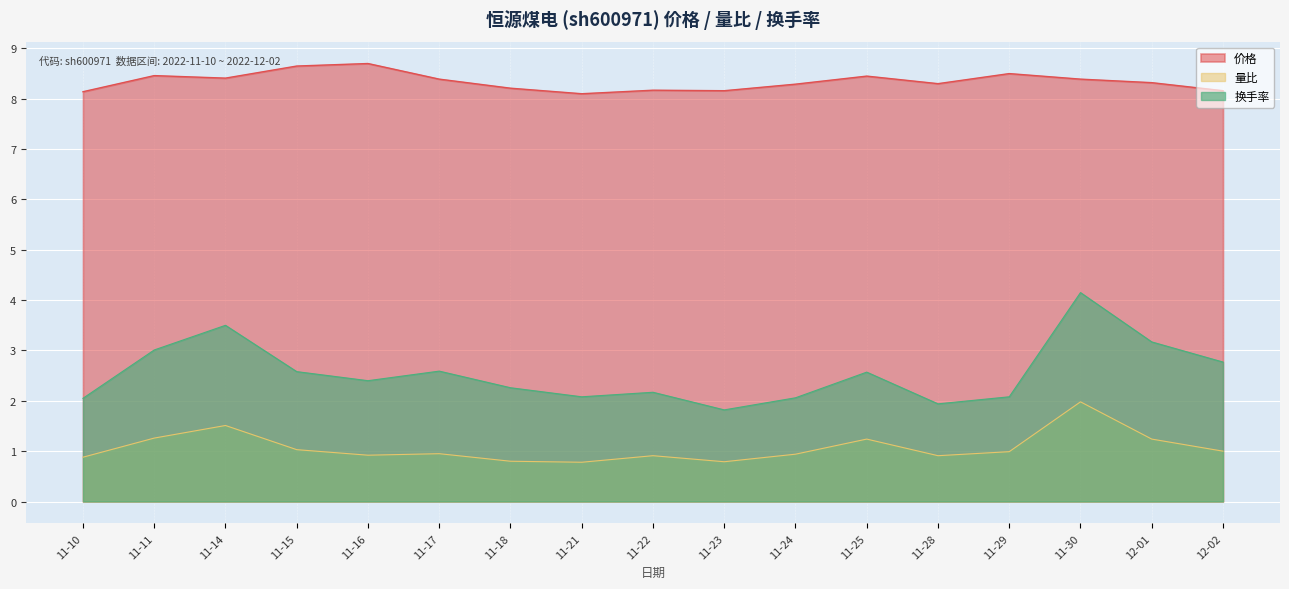

Which series has the widest spread of values?

换手率